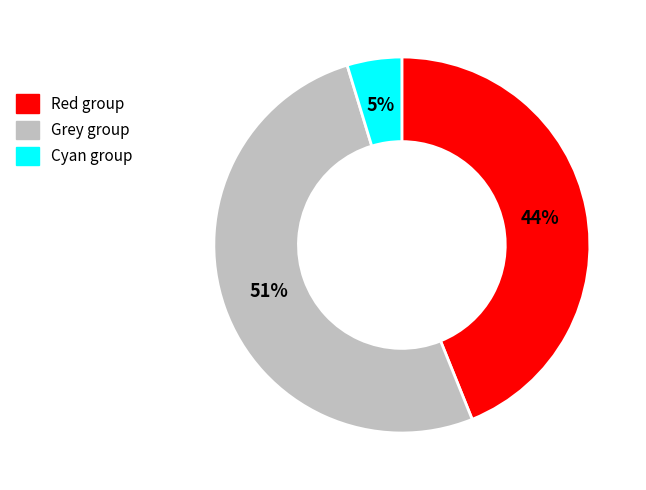

To the nearest percent, what is the average slice percentage?

33%